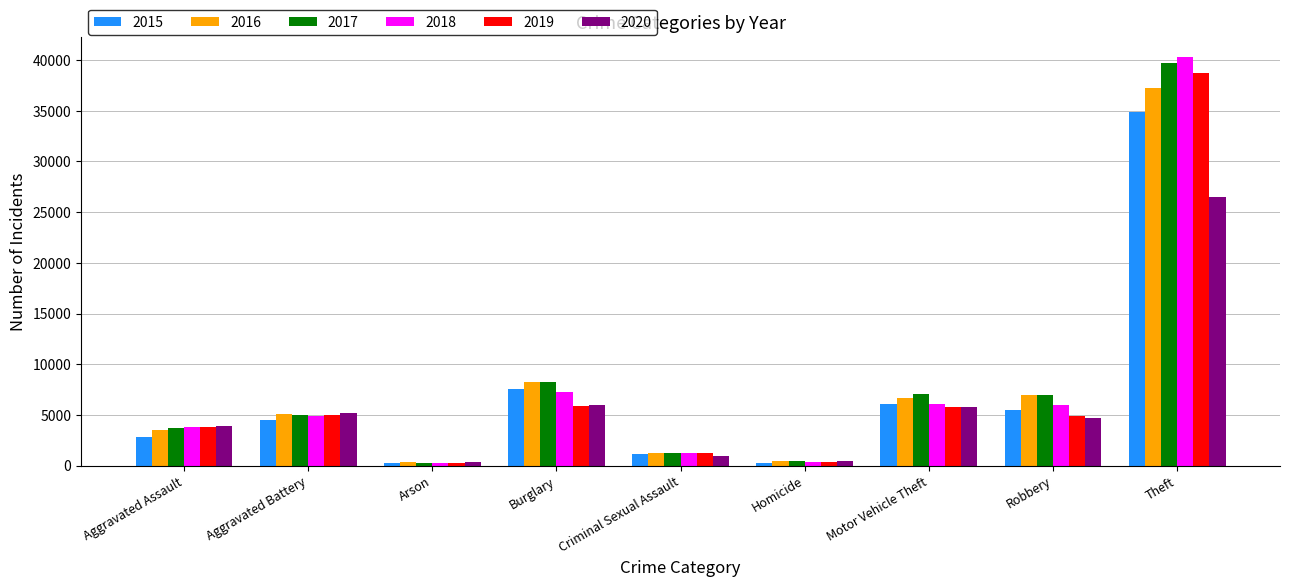

Is the value of 2019 at Theft greater than the value of 2016 at Robbery?

Yes